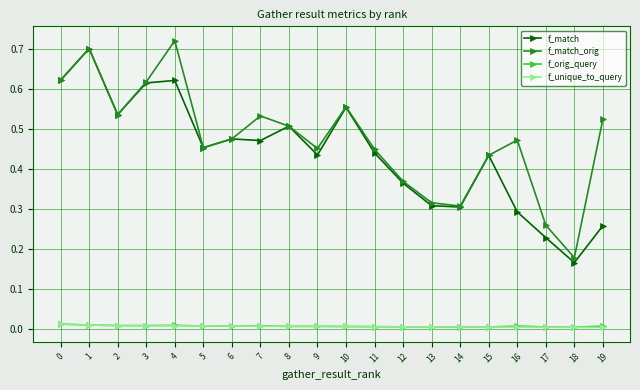

True or false: f_orig_query has a value of 0.0 at 10.

True